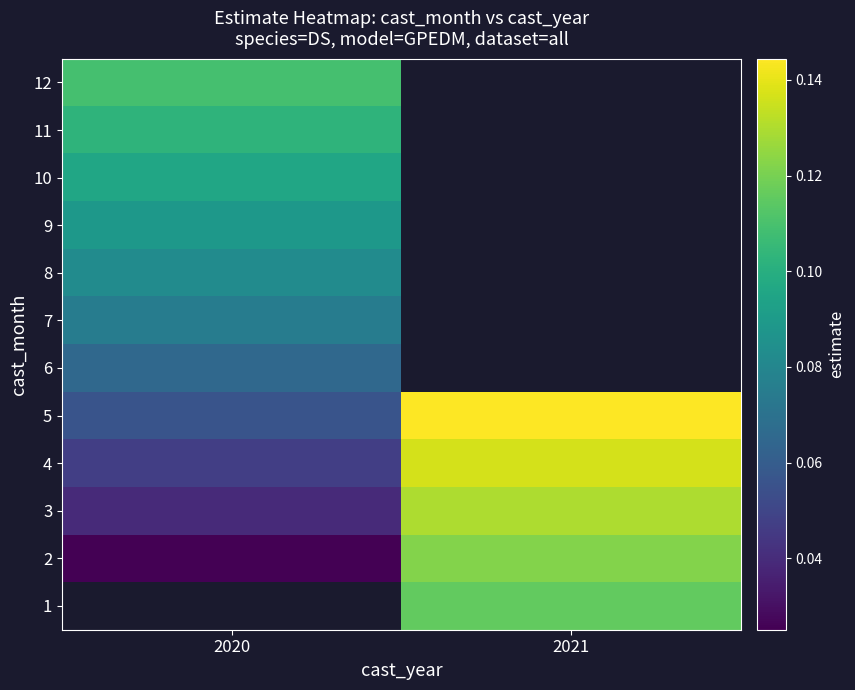

Is it true that 11 equals 0.0 at 2020?

False